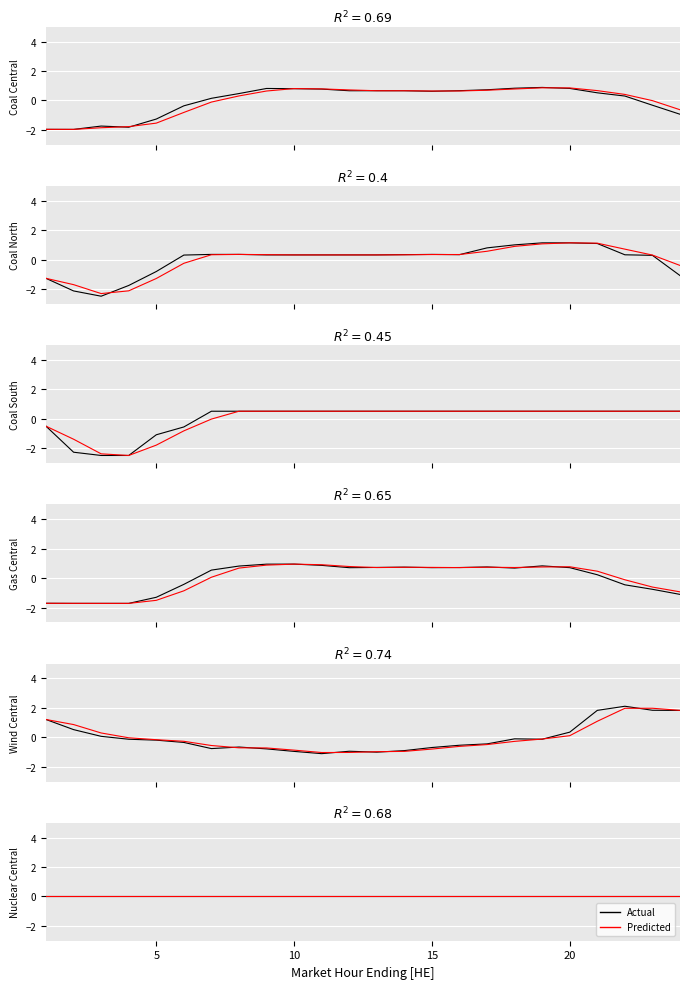

What is the highest value of the Wind (Central) series?

2.1